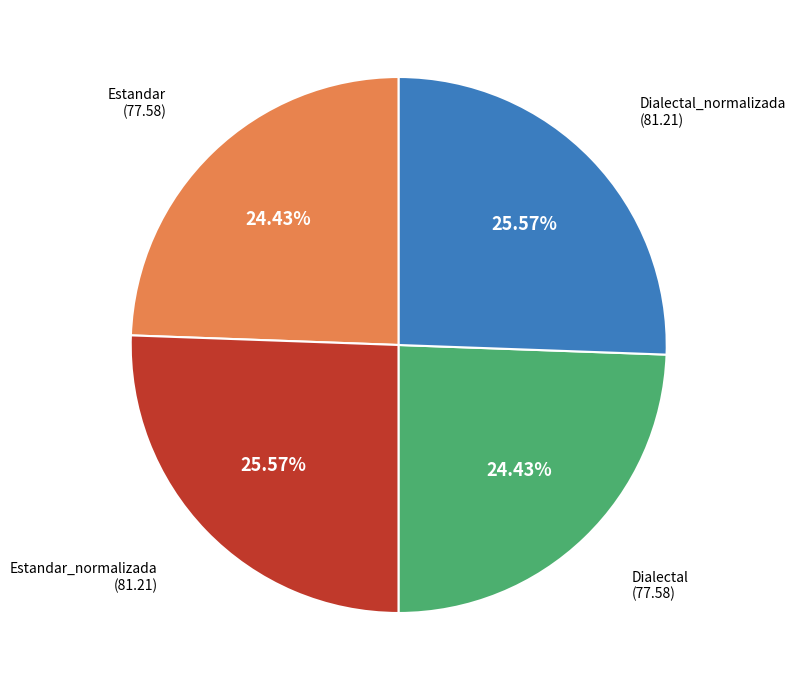

True or false: Estandar accounts for 24% of the total.

True